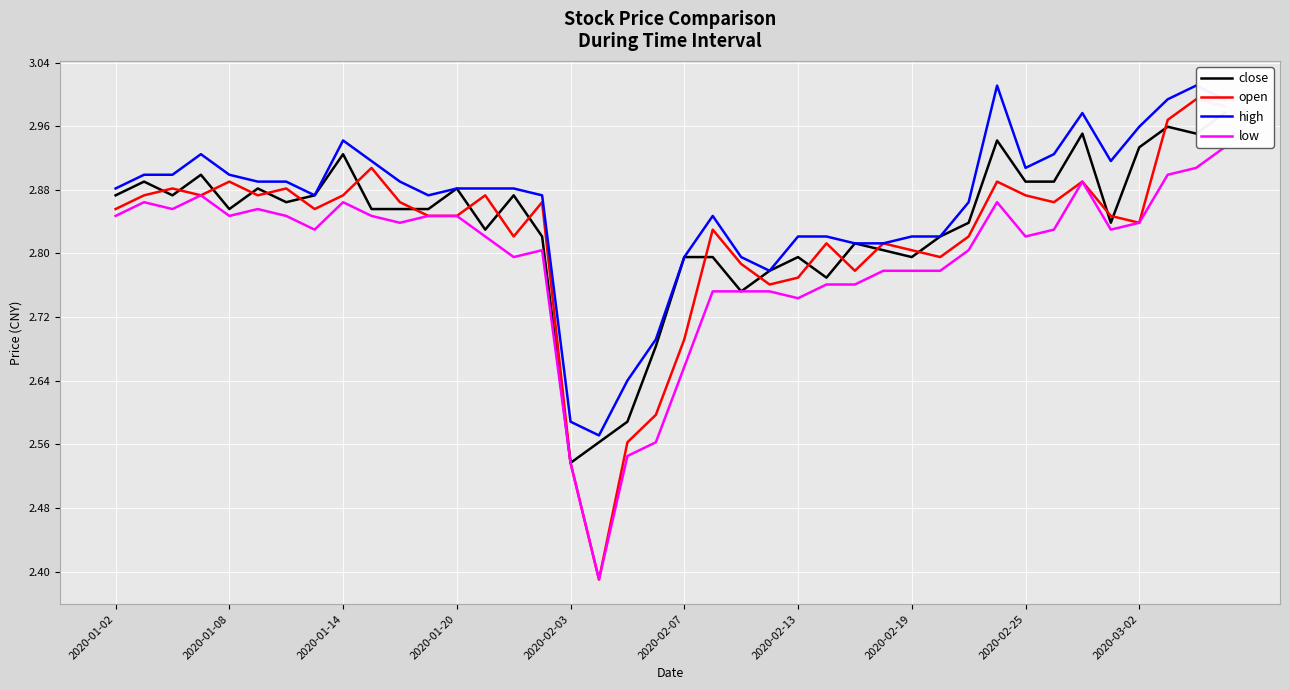

Rank the series at 33 from lowest to highest value.

low, open, close, high